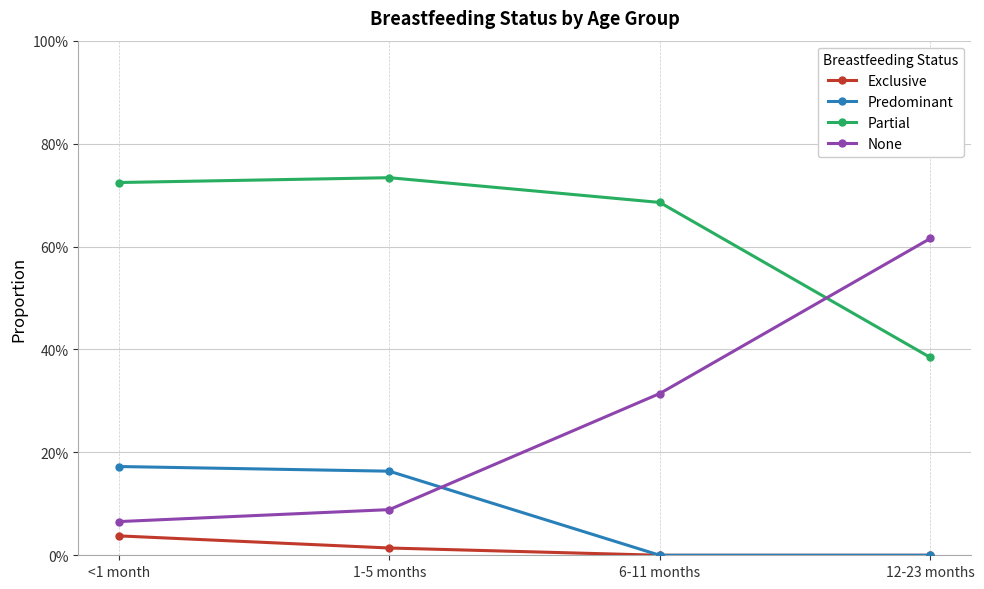

What are all the series names shown in the legend?

Exclusive, Predominant, Partial, None